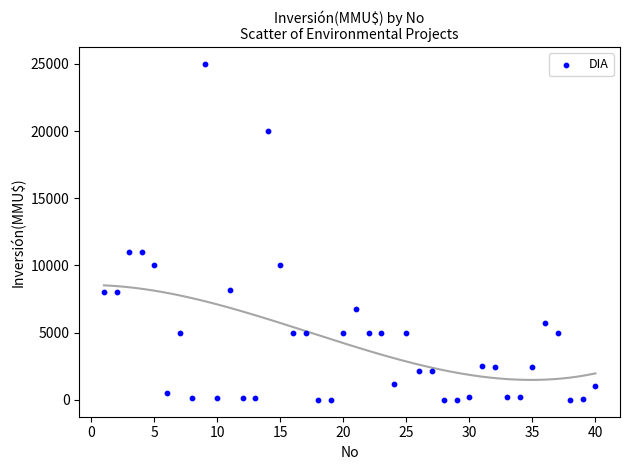

What is the range of Y values (max minus min)?

25000